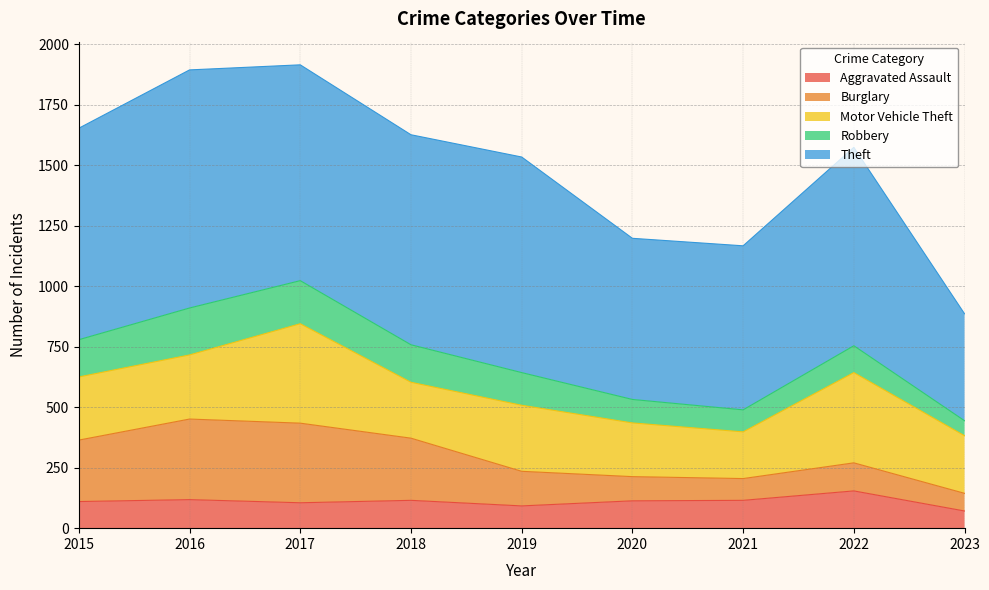

Where do Aggravated Assault and Robbery first cross each other?

2019 and 2020